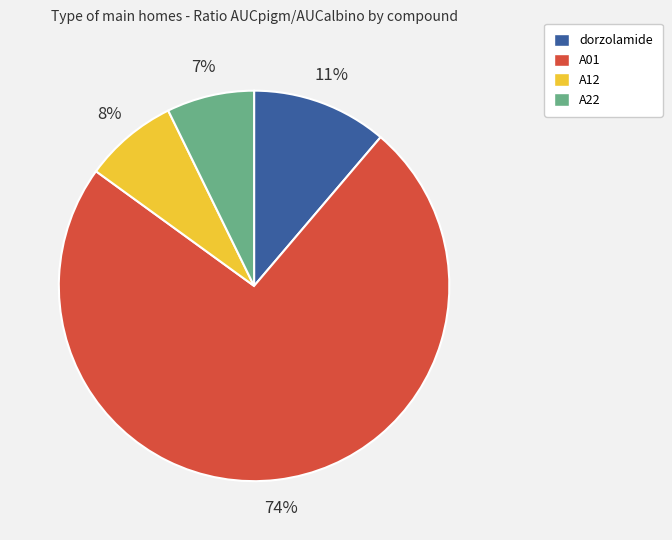

Does any single category account for the majority?

Yes